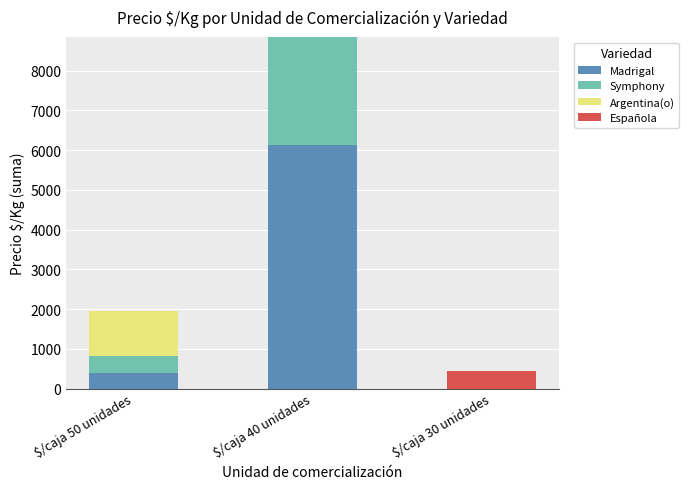

At which label does Madrigal reach its peak?

$/caja 40 unidades